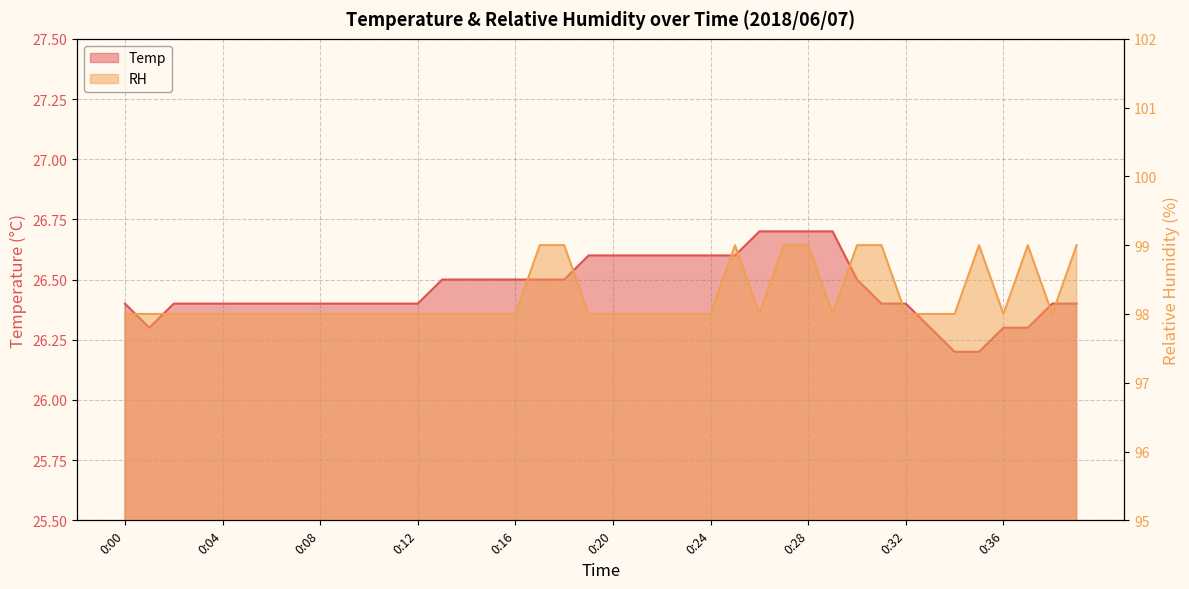

How many categories are shown in the chart?

40